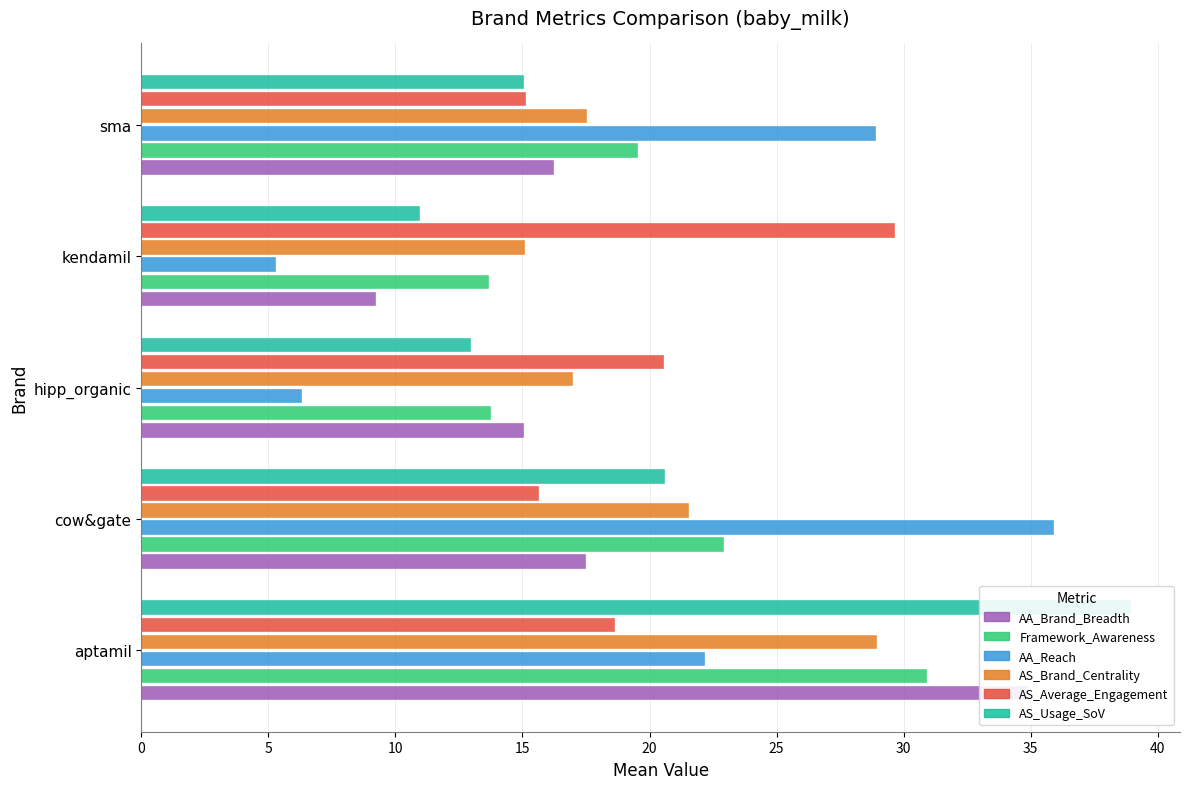

True or false: AS_Average_Engagement has a value of 25.5 at aptamil.

False